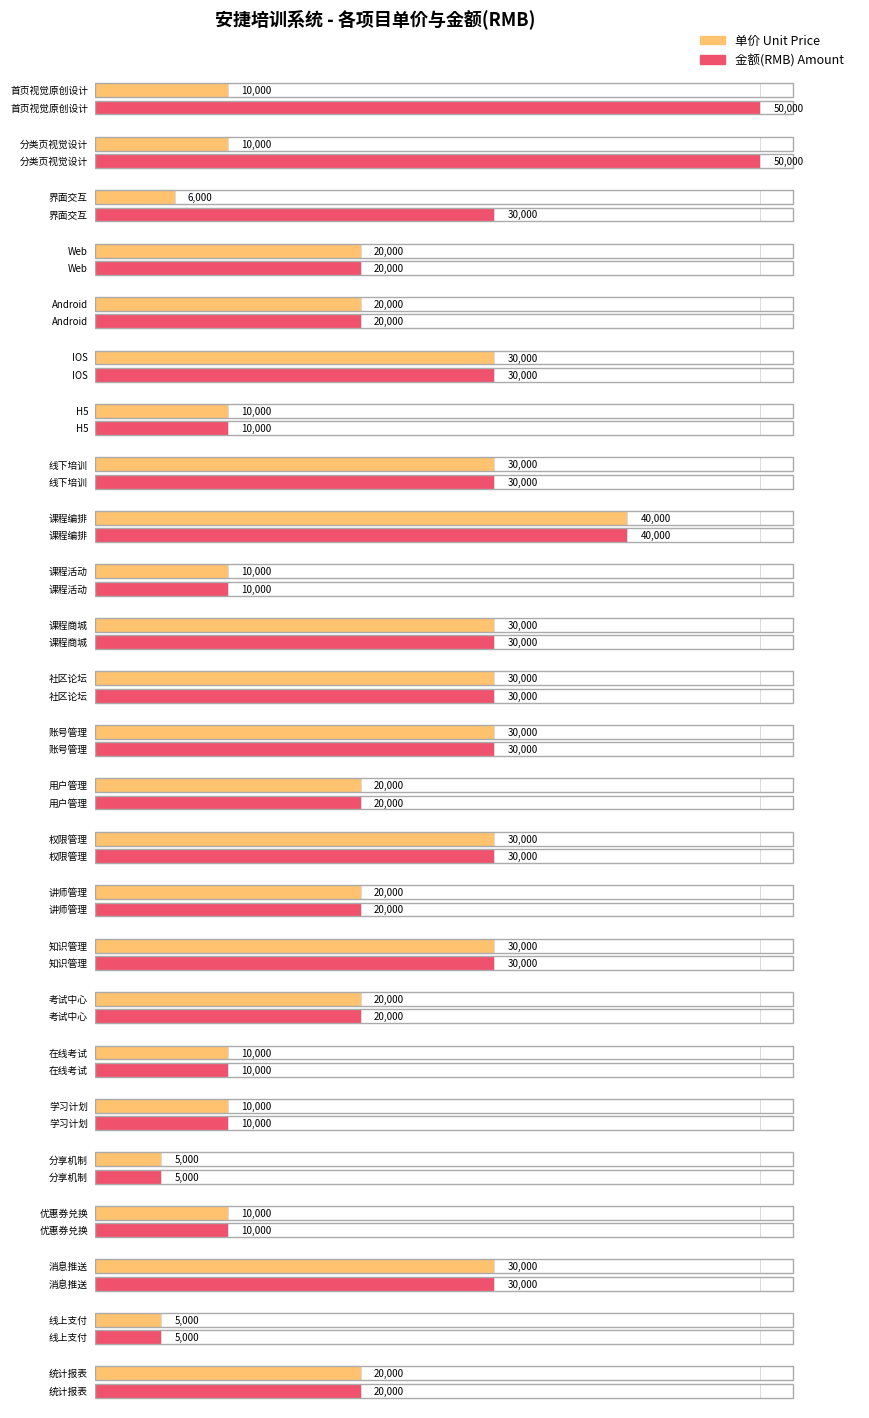

Reading left to right, list all the values displayed in this chart.

单价 Unit Price: 10000	10000	6000	20000	20000	30000	10000	30000	40000	10000	30000	30000	30000	20000	30000	20000	30000	20000	10000	10000	5000	10000	30000	5000	20000
金额 Amount: 50000	50000	30000	20000	20000	30000	10000	30000	40000	10000	30000	30000	30000	20000	30000	20000	30000	20000	10000	10000	5000	10000	30000	5000	20000